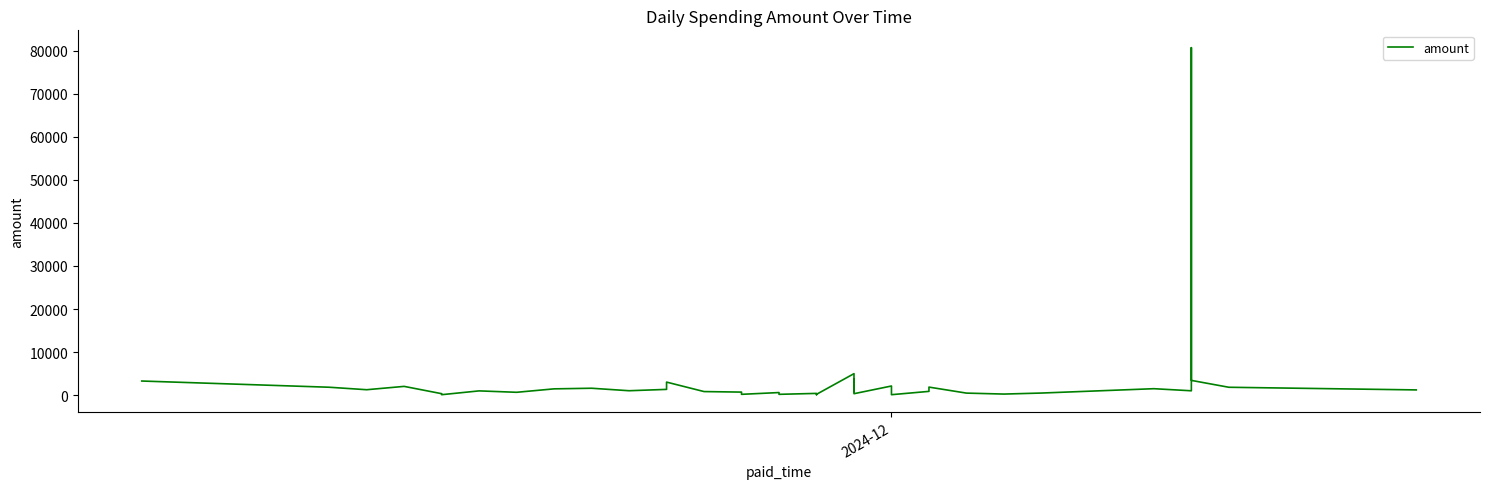

Count the number of data series in this chart.

1